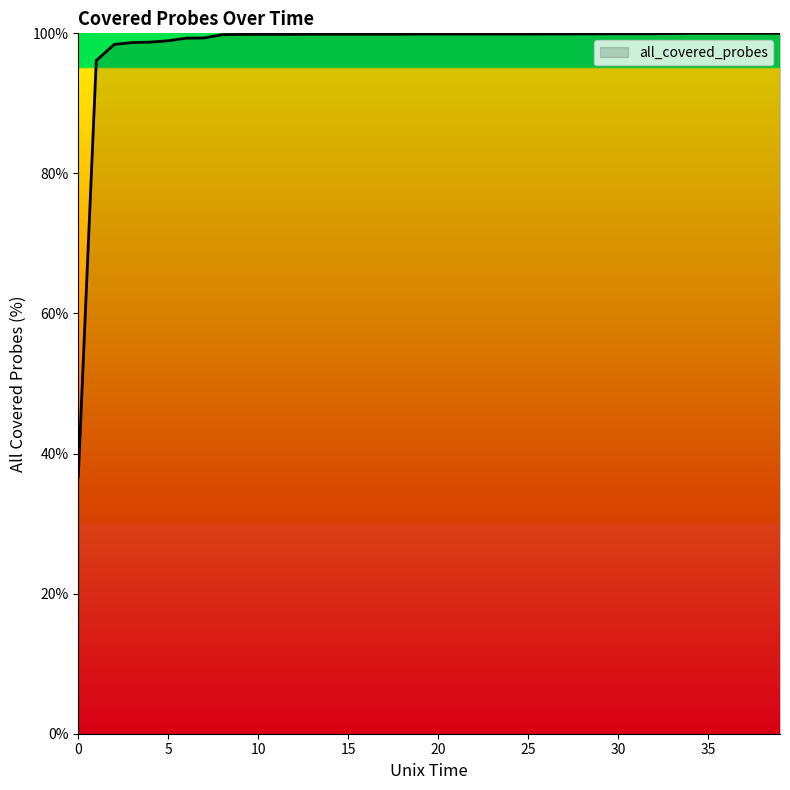

What is the difference between the maximum and minimum values?

63.3